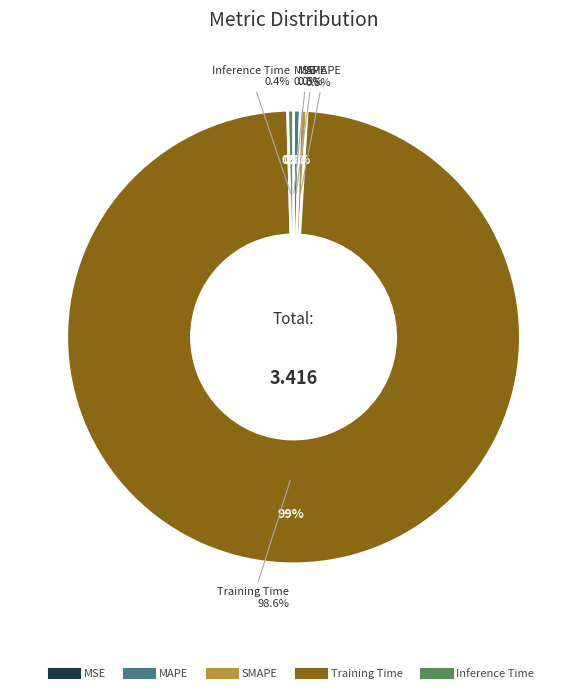

What is the largest slice in the pie chart?

Training Time